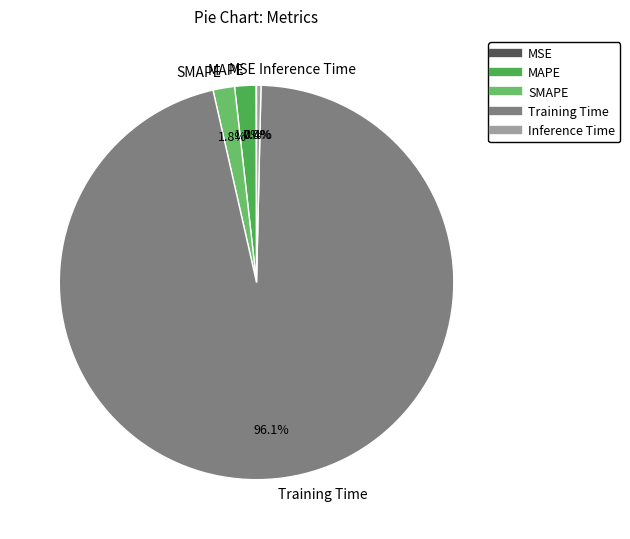

Which category has the biggest portion of the pie?

Training Time